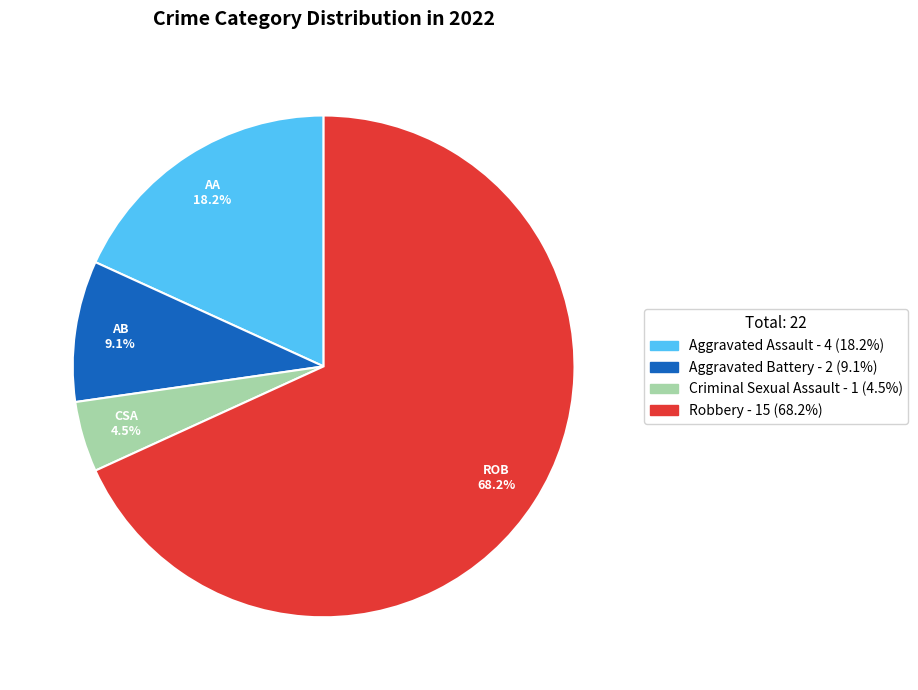

How many slices are in this pie chart?

4